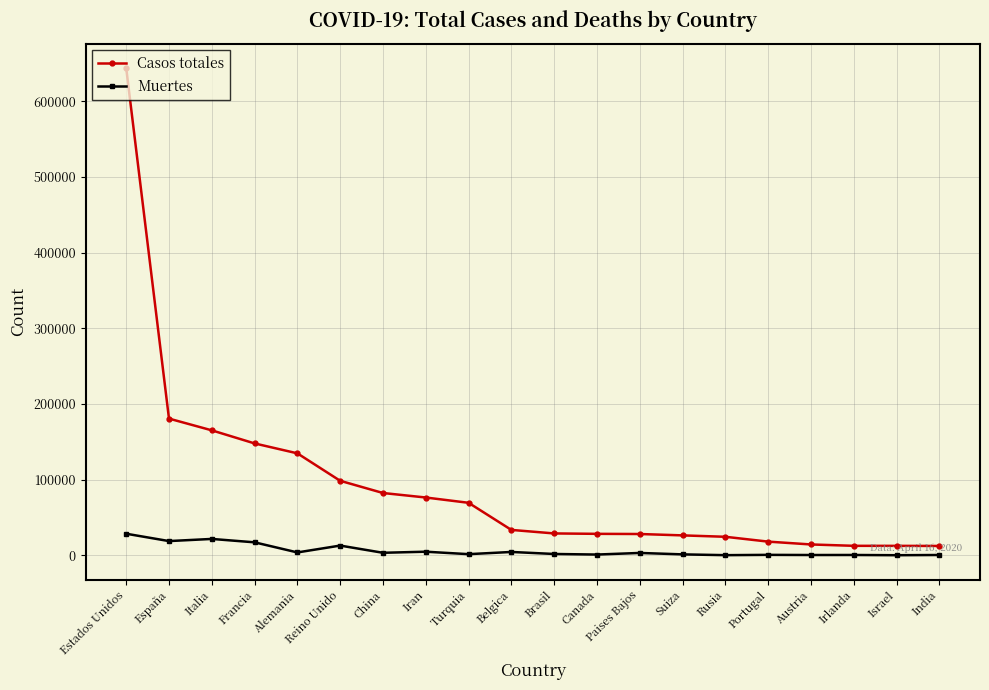

At which label is Casos totales closest to 328229?

España